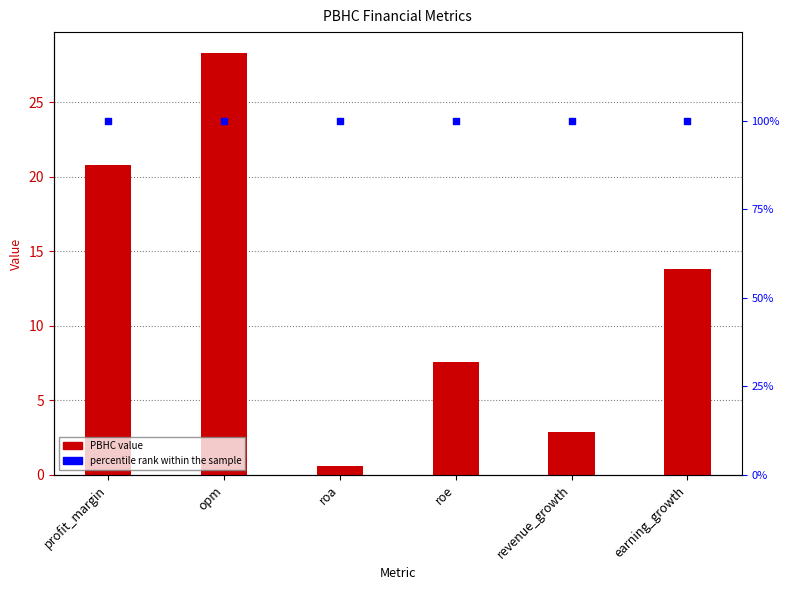

Which series reaches the minimum Y coordinate?

PBHC